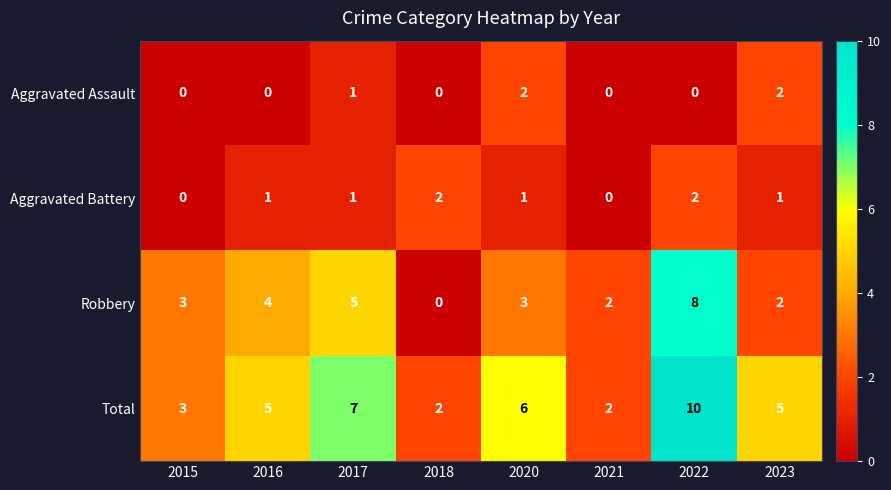

What is the difference between the highest and lowest values at 2021?

2